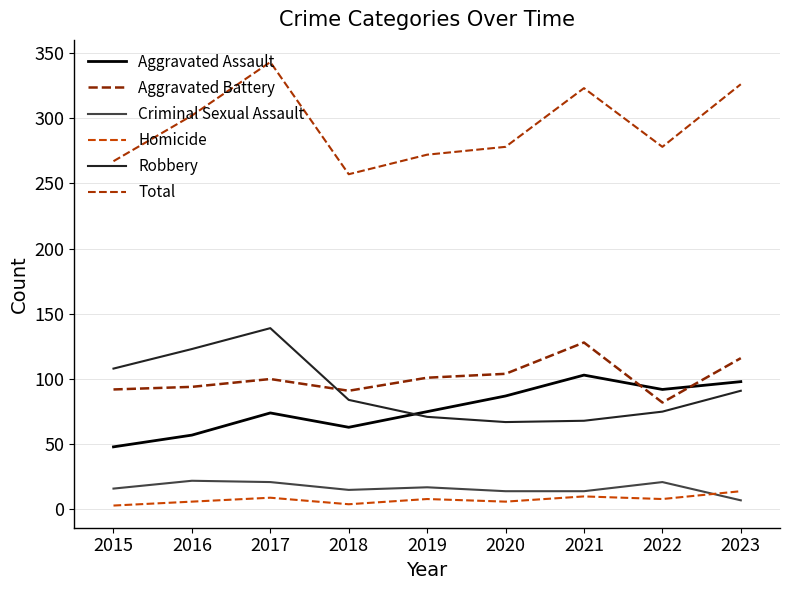

What is the average value of the Criminal Sexual Assault series?

16